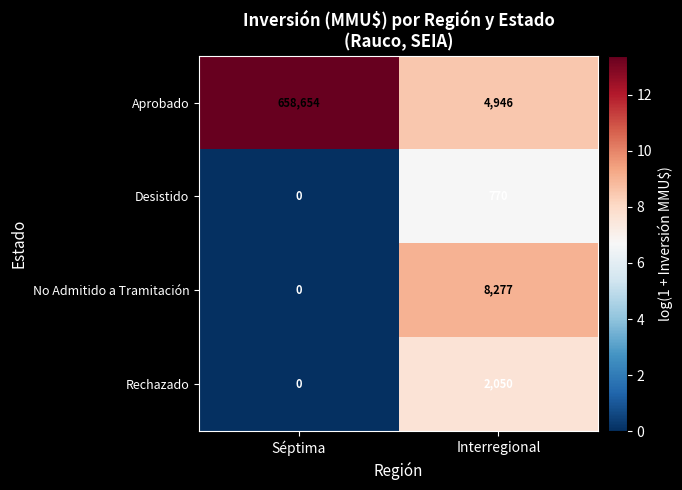

What is the difference between the maximum and minimum values in the Rechazado series?

2050